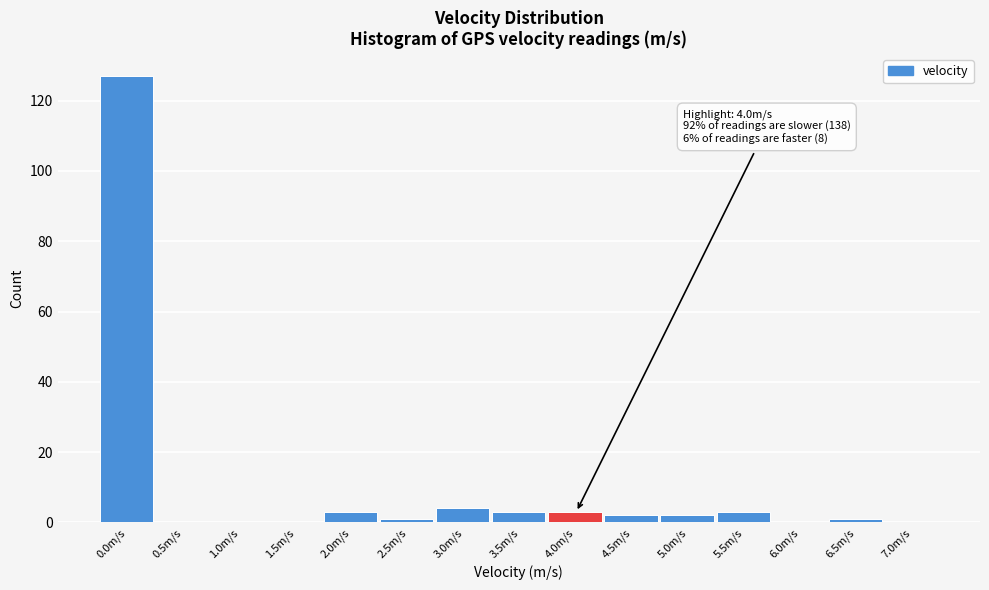

Reading left to right, extract all data points from this chart.

0.0m/s=127	0.5m/s=0	1.0m/s=0	1.5m/s=0	2.0m/s=3	2.5m/s=1	3.0m/s=4	3.5m/s=3	4.0m/s=3	4.5m/s=2	5.0m/s=2	5.5m/s=3	6.0m/s=0	6.5m/s=1	7.0m/s=0